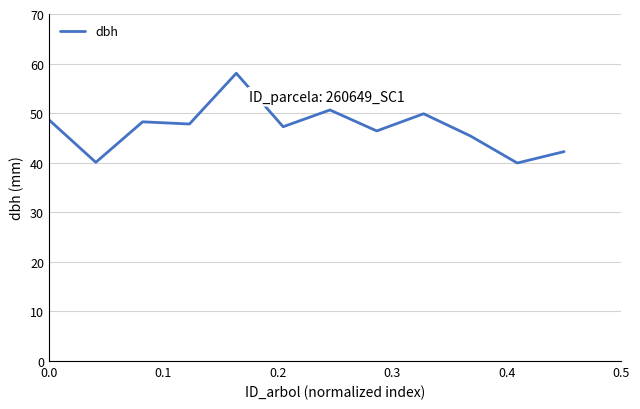

What is the difference between the maximum and minimum values?

18.1